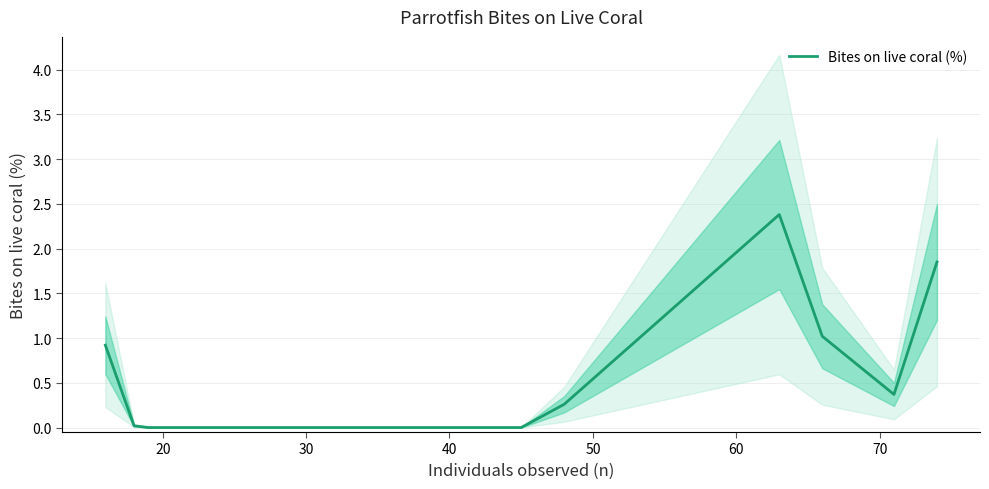

How many data points are above 0?

7